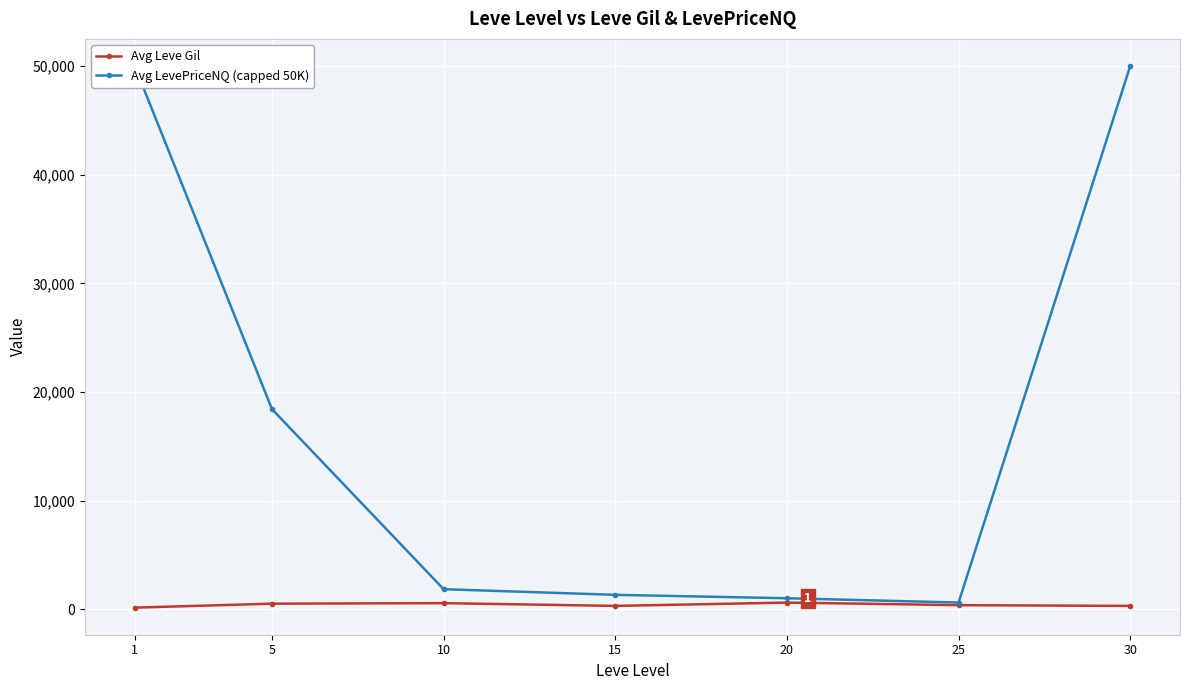

At which label does Avg LevePriceNQ (capped 50K) first exceed 1860?

1